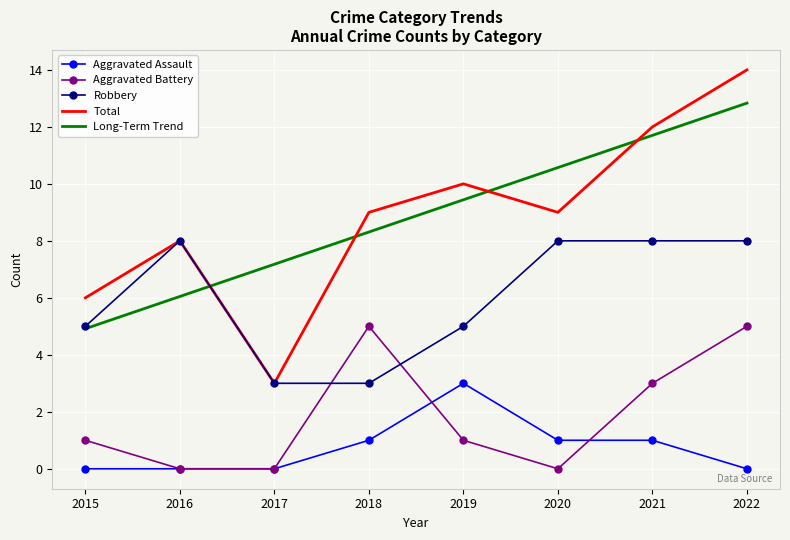

What is the total value across all series at 2017?

13.2